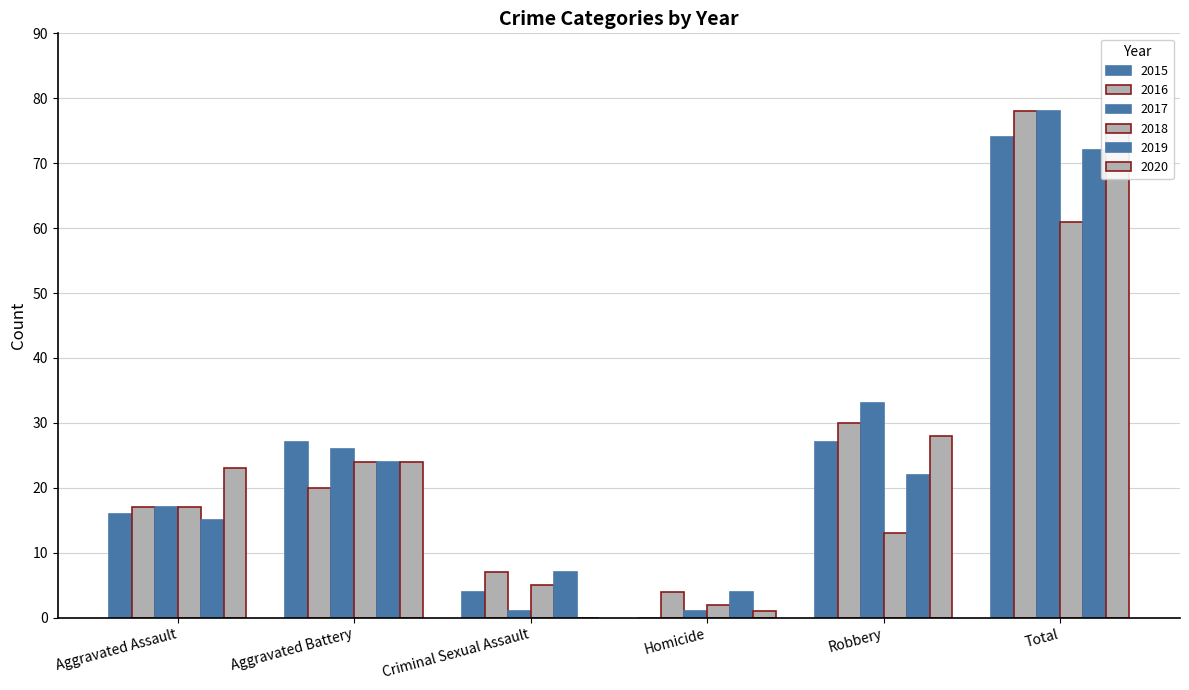

What is the value of the 2019 bar at the 6th from the left?

72